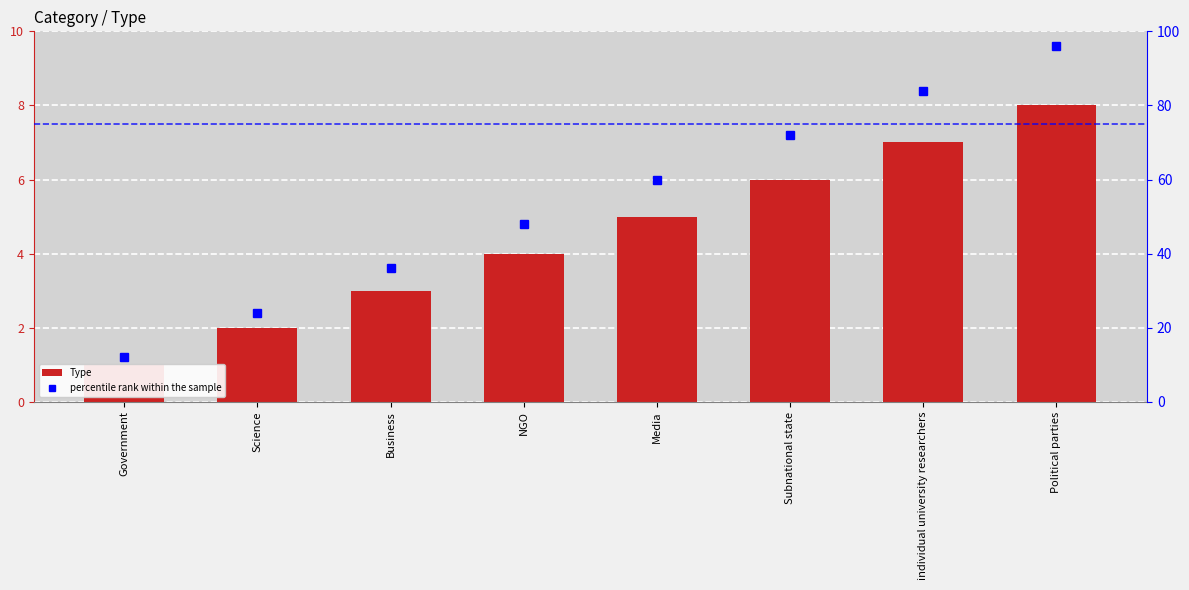

Reading left to right, list all the values displayed in this chart.

Type: Government=1	Science=2	Business=3	NGO=4	Media=5	Subnational state=6	individual university researchers=7	Political parties=8
percentile rank within the sample: Government=12	Science=24	Business=36	NGO=48	Media=60	Subnational state=72	individual university researchers=84	Political parties=96